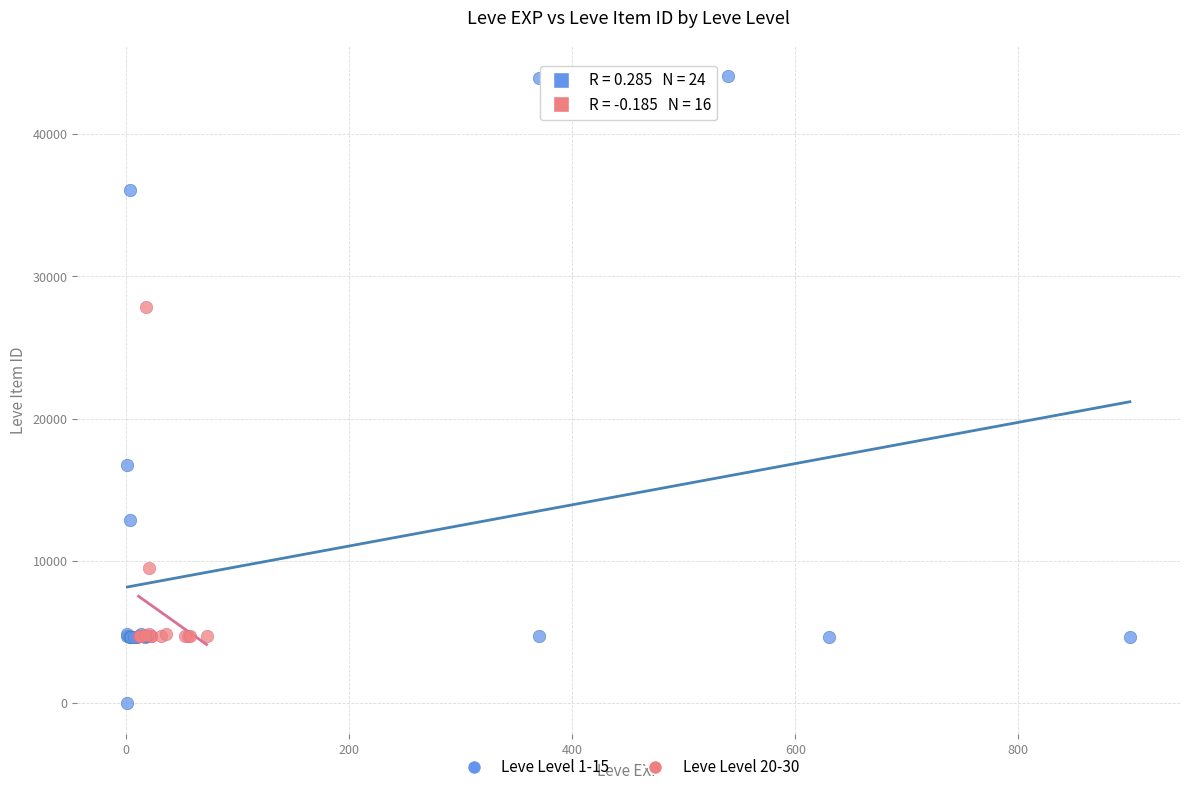

What are all the series names shown in the legend?

Leve Level 1-15, Leve Level 20-30